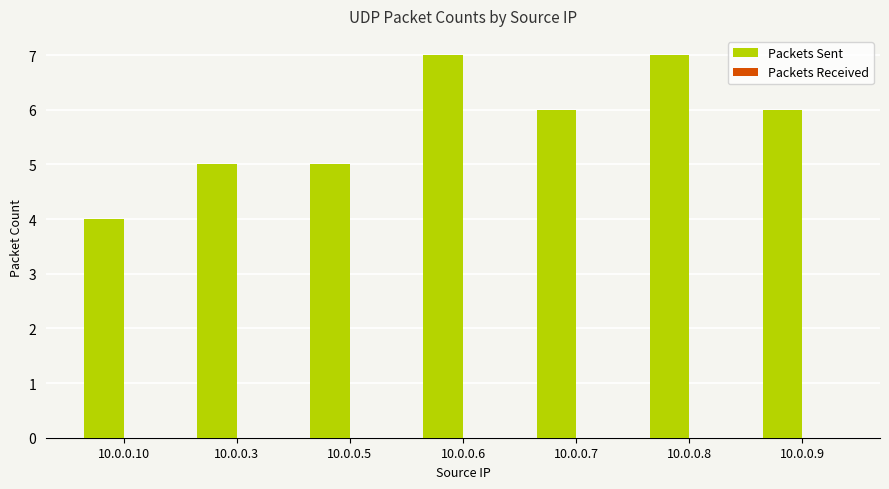

Reading left to right, list all the values displayed in this chart.

10.0.0.10=4	10.0.0.3=5	10.0.0.5=5	10.0.0.6=7	10.0.0.7=6	10.0.0.8=7	10.0.0.9=6